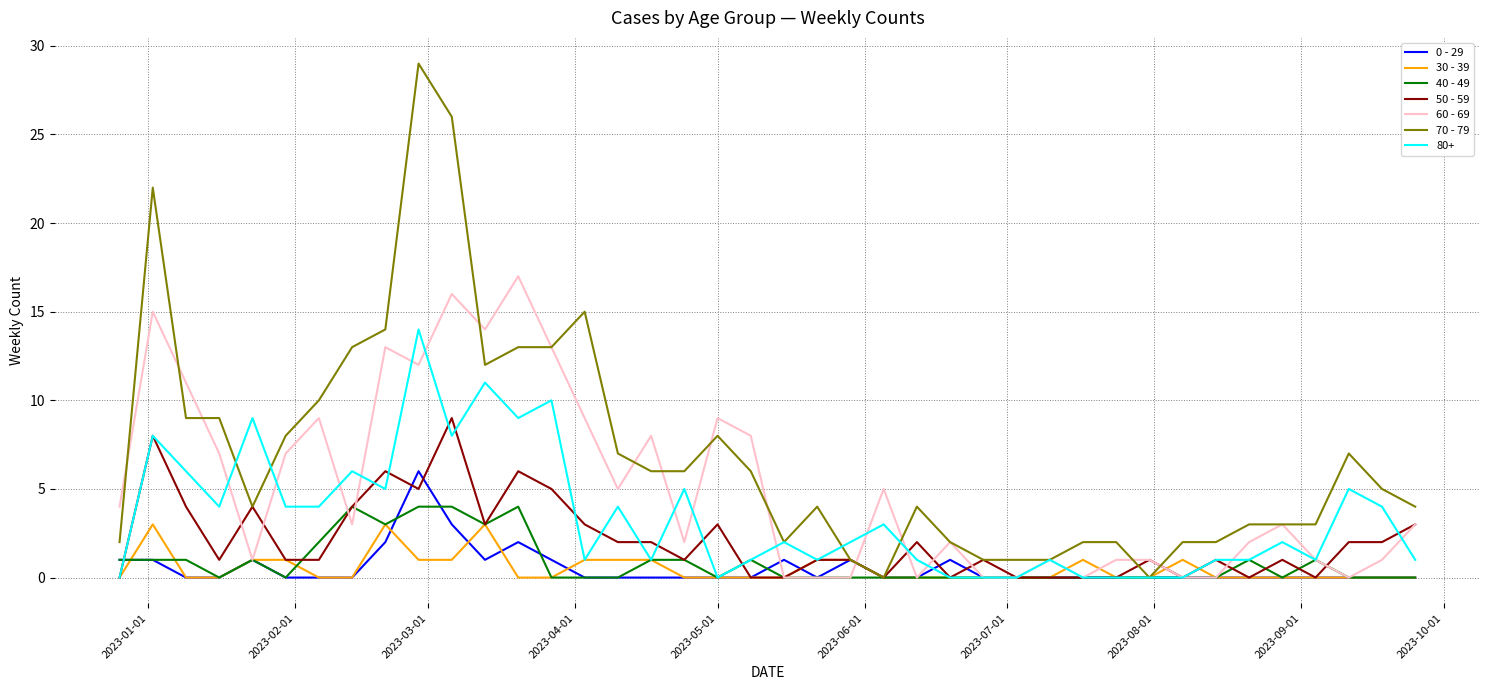

Which series has the largest range (max minus min)?

70 - 79